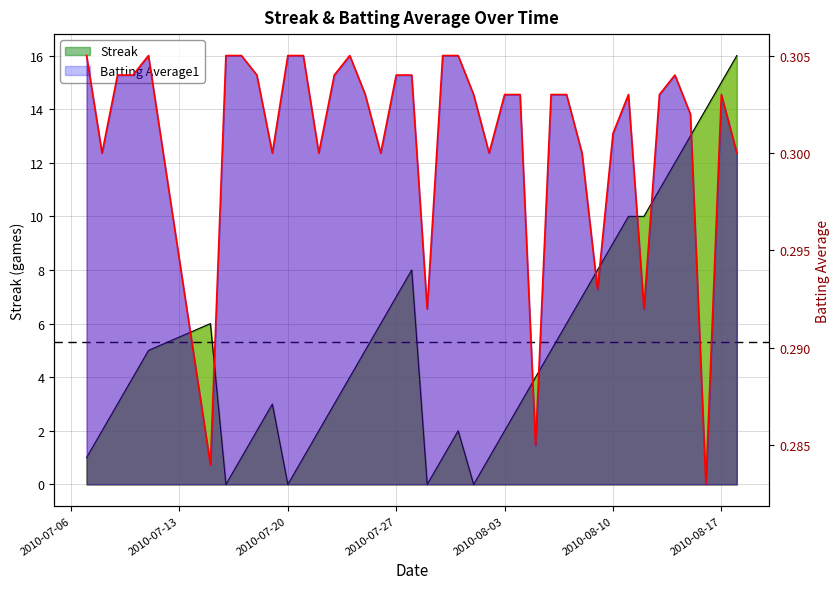

What is the average value of the Batting Average1 series?

0.3